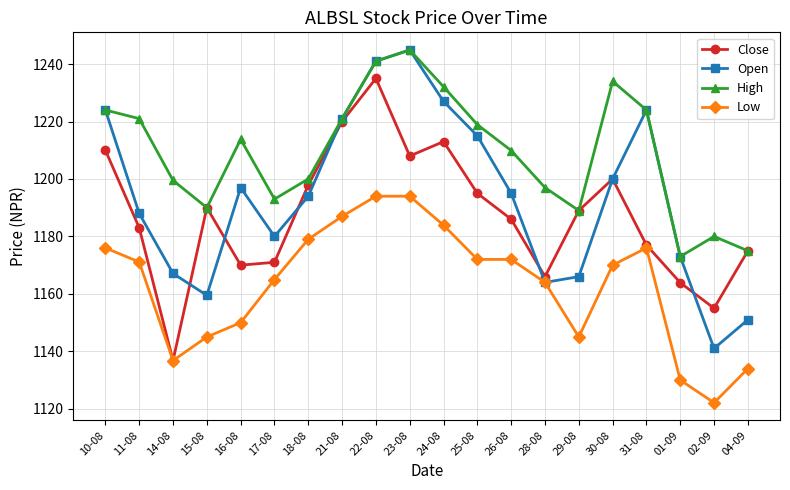

Which series has the largest range (max minus min)?

Open